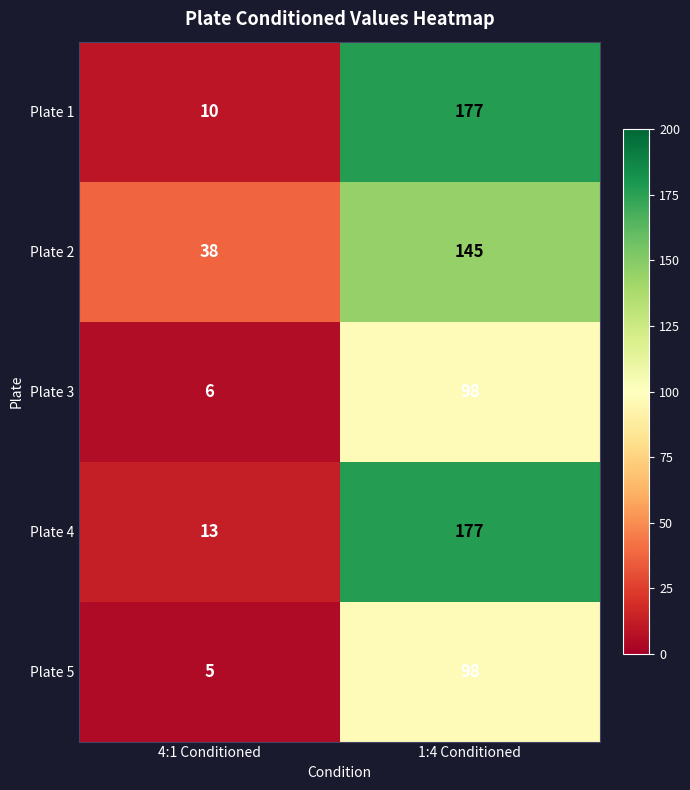

Which label corresponds to the largest value in the chart?

1:4 Conditioned